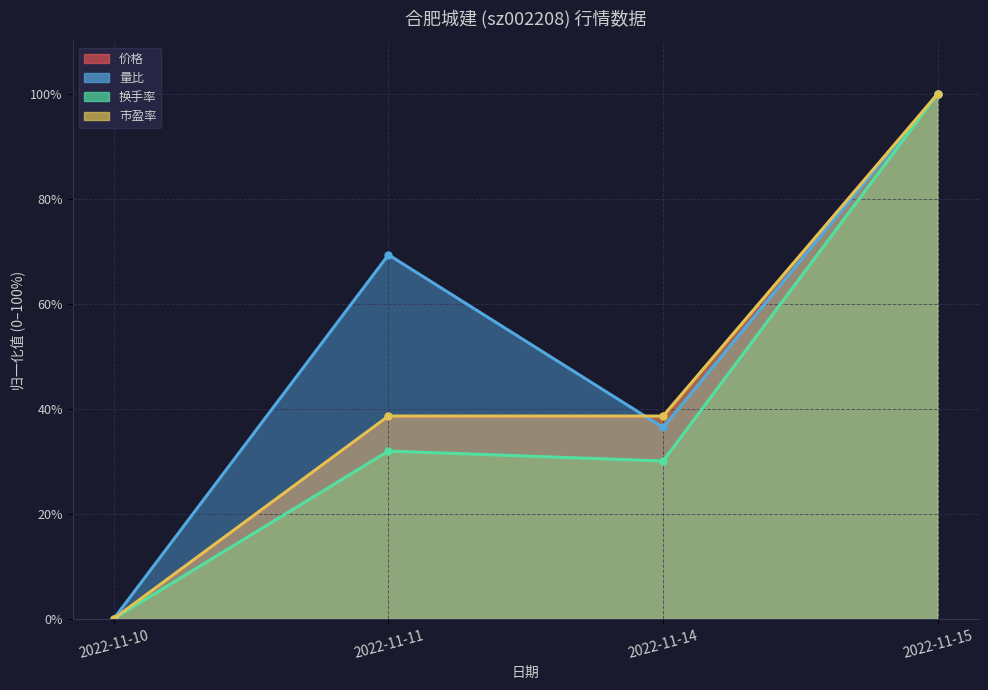

How many values in the 换手率 series exceed 38?

3